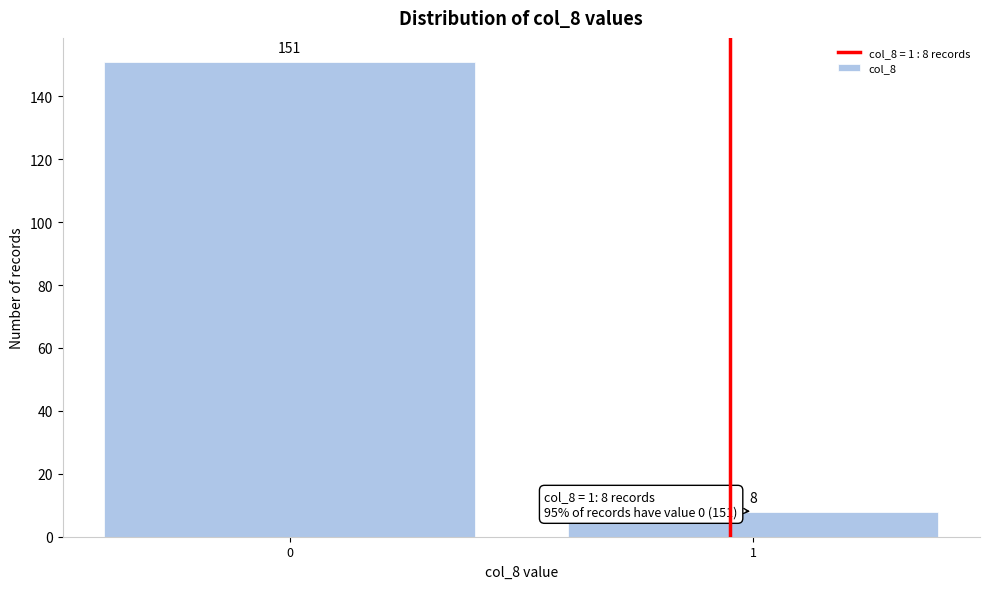

Reading left to right, list all the values displayed in this chart.

0=151	1=8